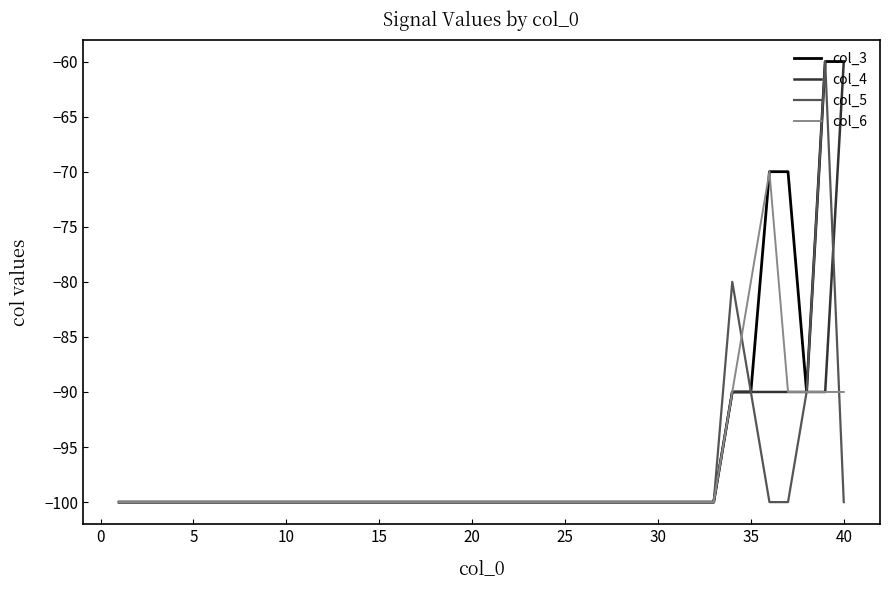

What is the smallest value displayed?

-100